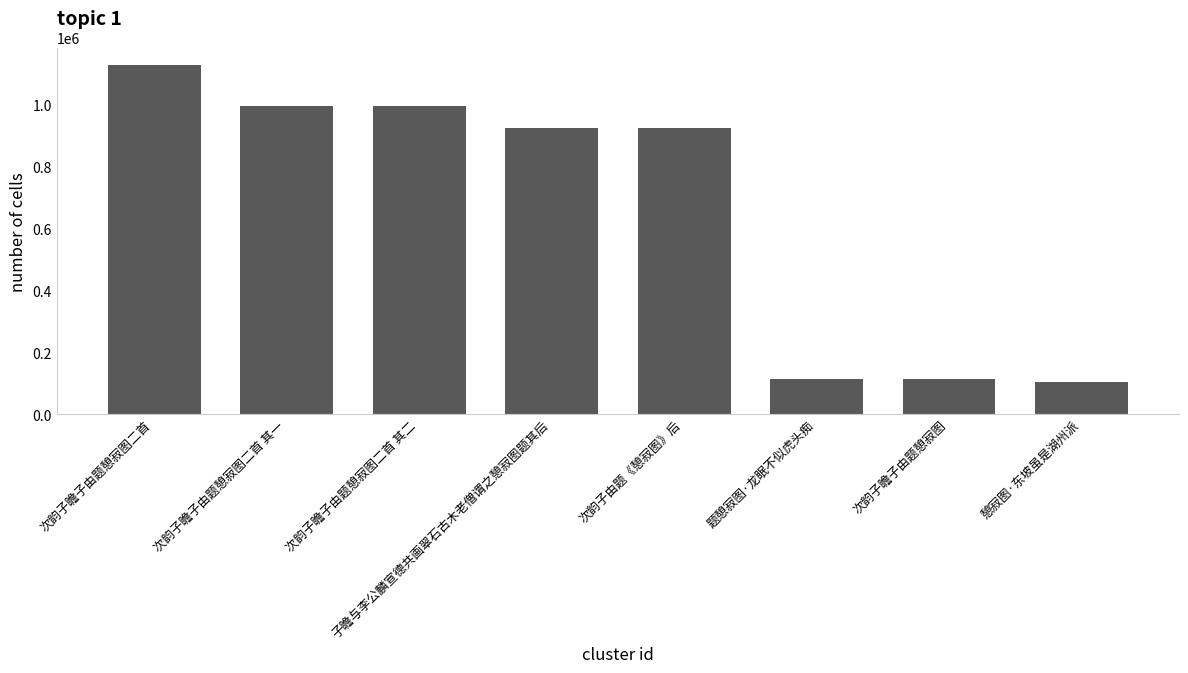

True or false: the data shows 1593943 at 子瞻与李公麟宣德共画翠石古木老僧谓之憩寂图题其后.

False